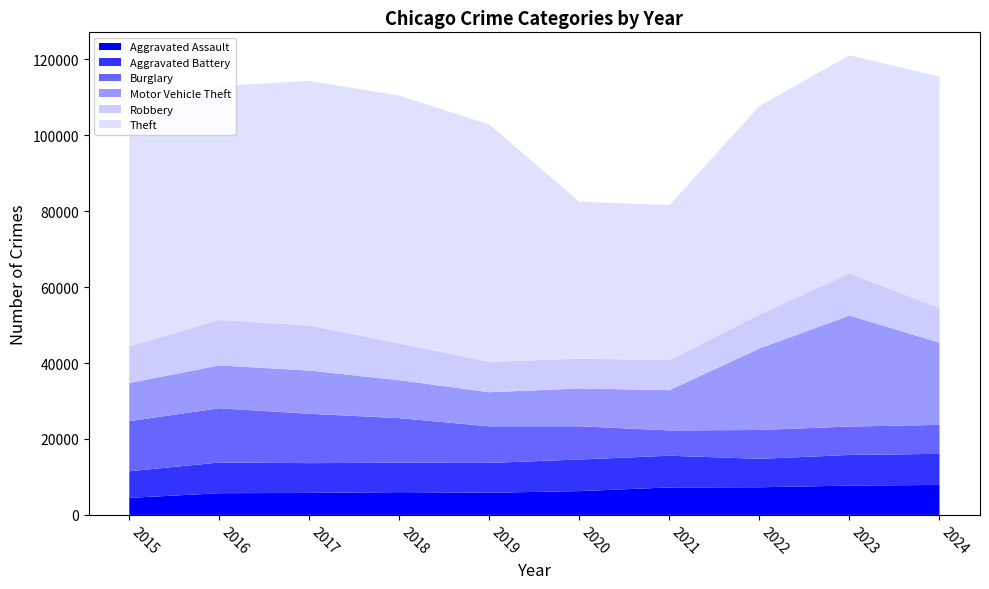

Reading left to right, list all the values displayed in this chart.

Aggravated Assault: 2015=4480	2016=5713	2017=5793	2018=6002	2019=5841	2020=6265	2021=7242	2022=7280	2023=7711	2024=7899
Aggravated Battery: 2015=7019	2016=8085	2017=7845	2018=7735	2019=7858	2020=8321	2021=8346	2022=7493	2023=8077	2024=8184
Burglary: 2015=13184	2016=14289	2017=13001	2018=11747	2019=9638	2020=8758	2021=6661	2022=7594	2023=7480	2024=7633
Motor Vehicle Theft: 2015=10068	2016=11285	2017=11380	2018=9985	2019=8978	2020=9959	2021=10605	2022=21466	2023=29254	2024=21650
Robbery: 2015=9638	2016=11960	2017=11880	2018=9681	2019=7995	2020=7855	2021=7920	2022=8964	2023=11053	2024=9136
Theft: 2015=57352	2016=61623	2017=64386	2018=65290	2019=62497	2020=41345	2021=40819	2022=54891	2023=57469	2024=60921